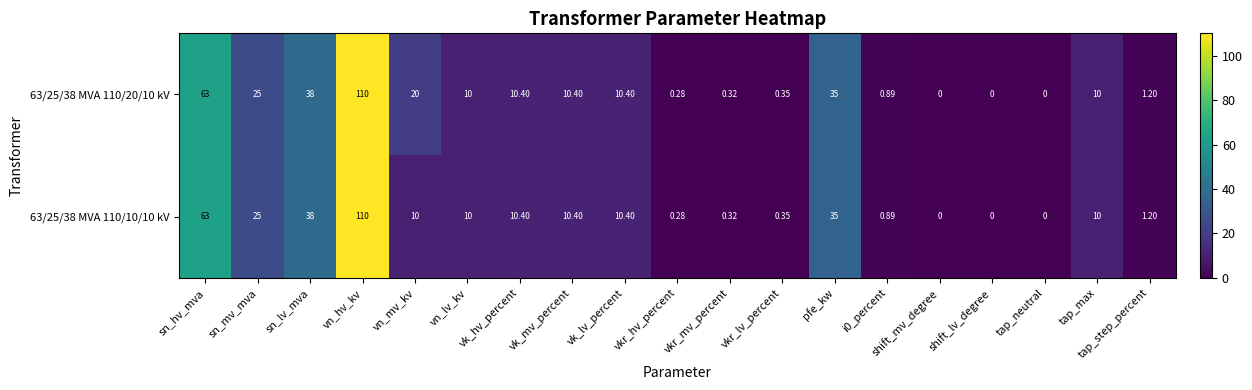

What is the greatest value displayed?

110.0